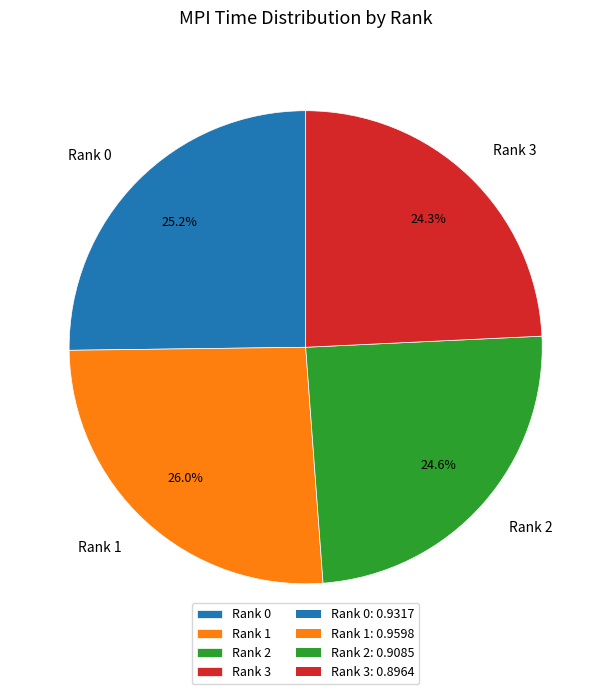

Does Rank 0 represent more than half of the total?

No